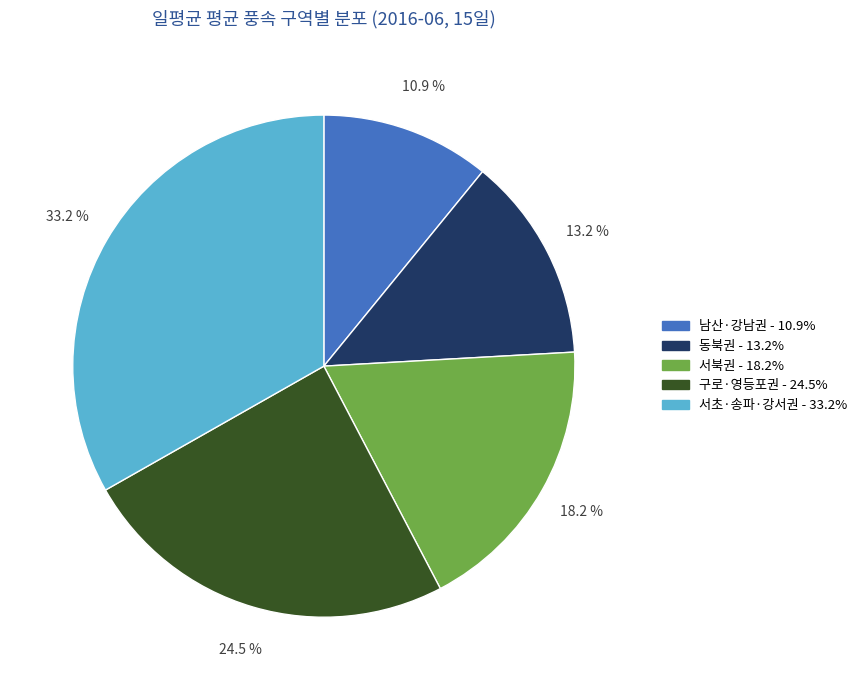

Does any single category account for the majority?

No